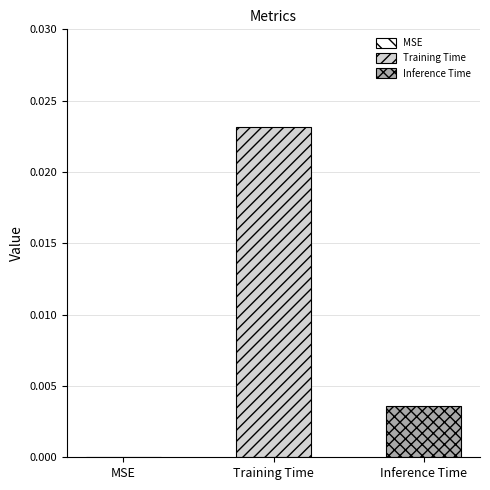

List the series in order of their overall mean, highest first.

Training Time, Inference Time